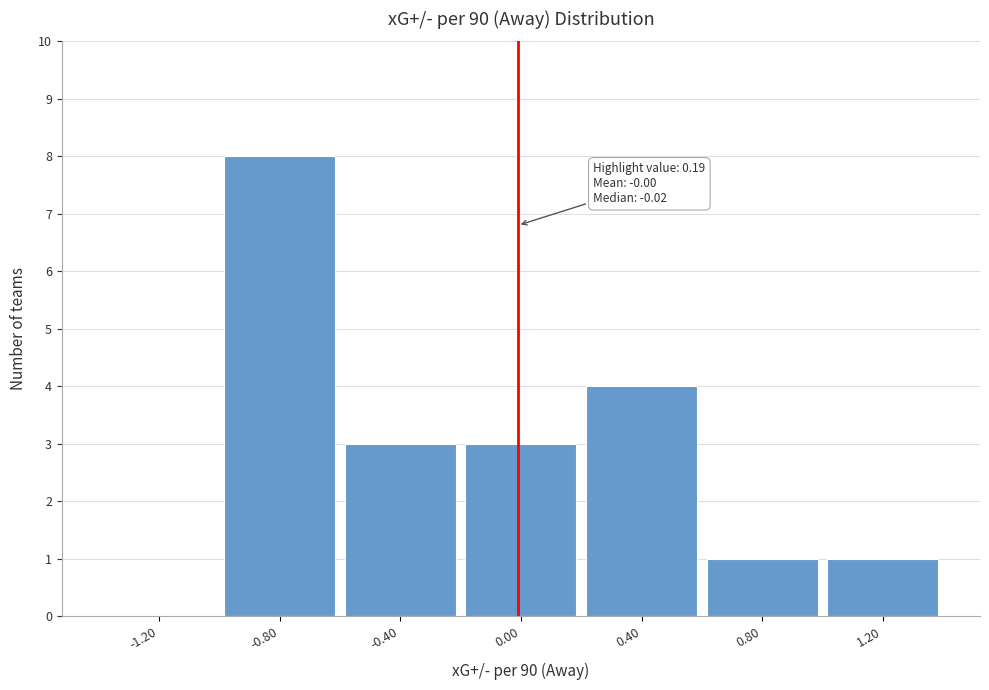

Reading left to right, what are all the values shown in this chart?

-1.20=0	-0.80=8	-0.40=3	0.00=3	0.40=4	0.80=1	1.20=1